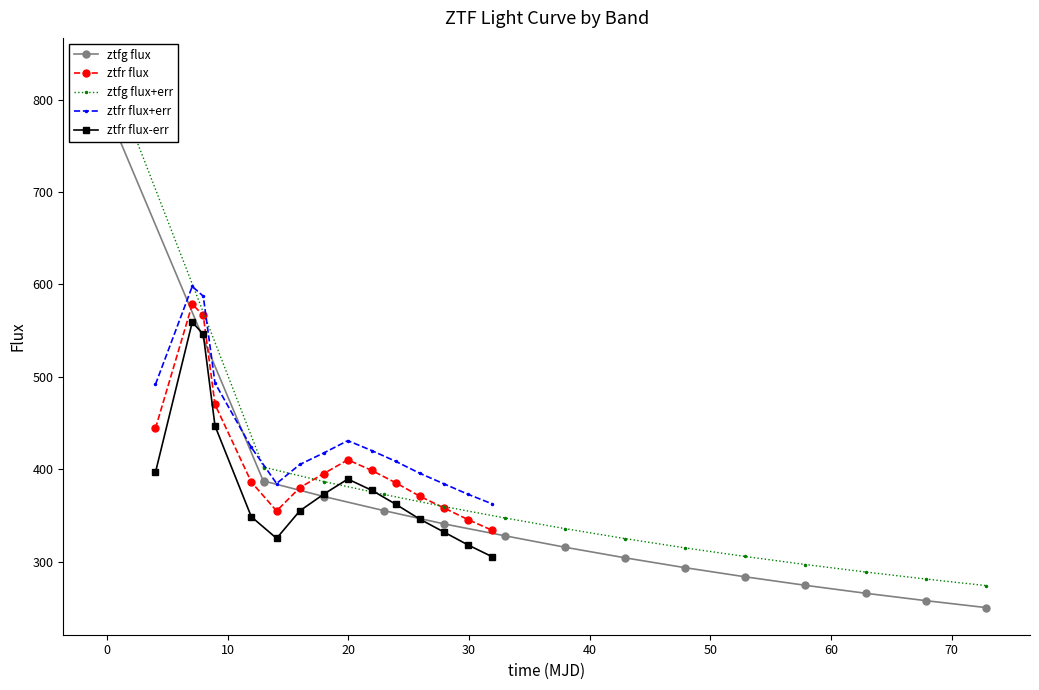

True or false: ztfr flux-err and ztfr flux cross at least once.

False